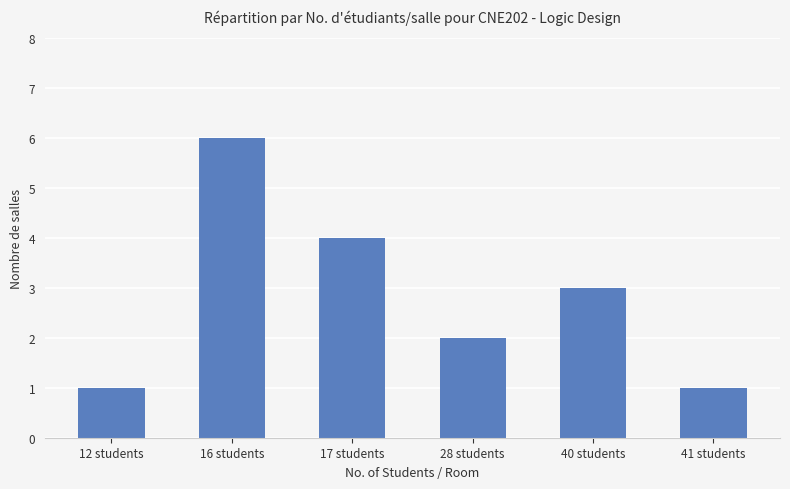

What is the sum of the values at 17 students and 40 students?

7